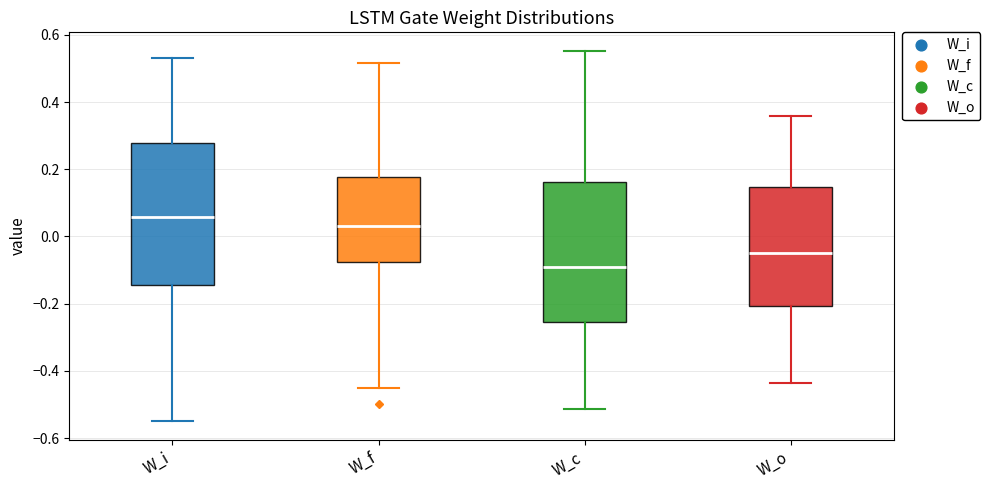

Reading left to right, transcribe this box plot: for each box, give where its median line is, the range the box spans, and where its two whiskers end, as read against the y-axis. The values are not printed on the chart, so give them approximately, as read against the axis.

W_i: median 0.06, box -0.14 to 0.28, whiskers -0.56 to 0.54
W_f: median 0.04, box -0.08 to 0.18, whiskers -0.46 to 0.52
W_c: median -0.10, box -0.26 to 0.16, whiskers -0.52 to 0.56
W_o: median -0.04, box -0.20 to 0.14, whiskers -0.44 to 0.36